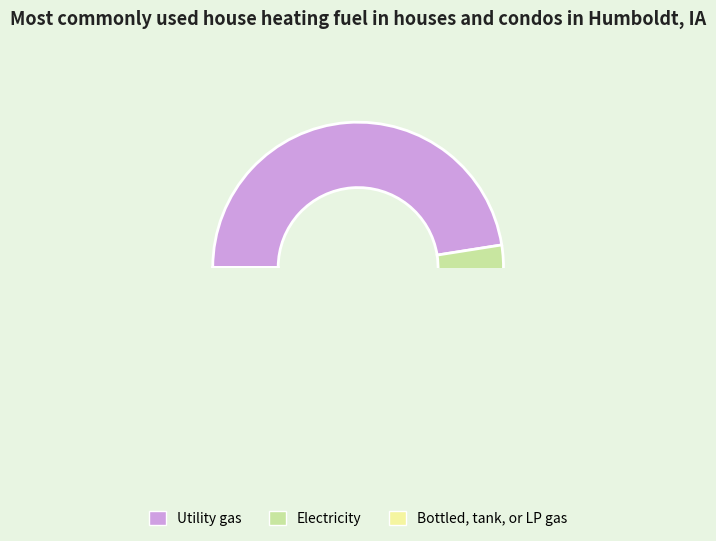

Count the number of slices in the pie.

3